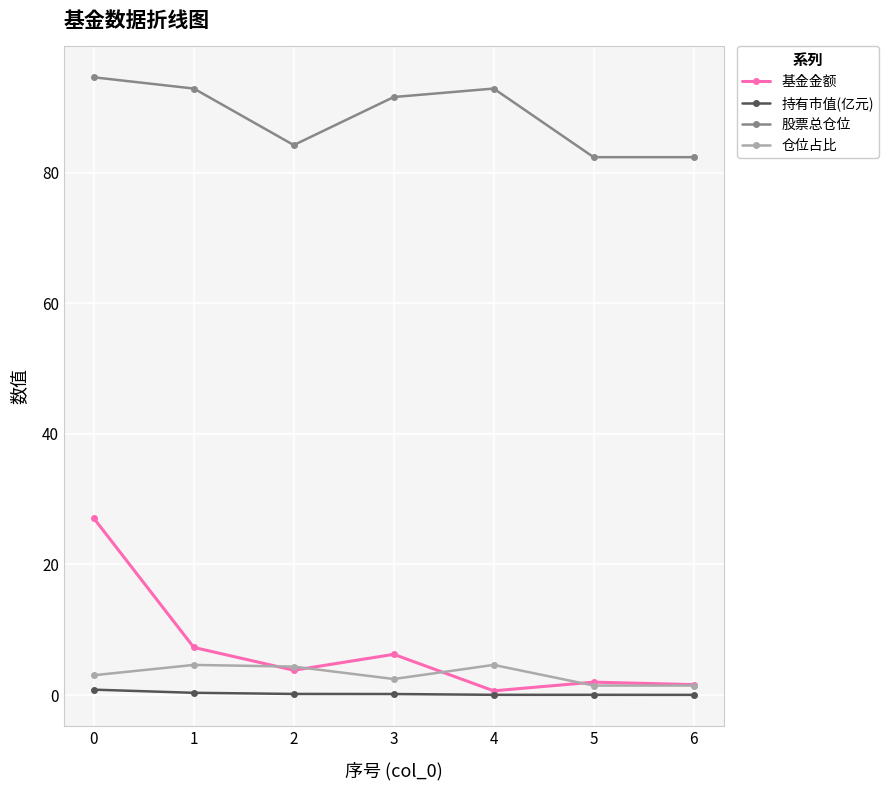

Read the 持有市值(亿元) value at 3.

0.2